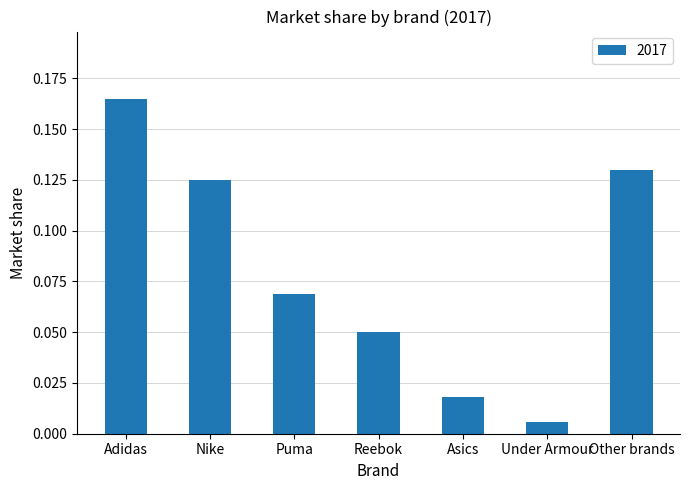

List the labels in order of value, smallest first.

Under Armour, Asics, Reebok, Puma, Nike, Other brands, Adidas